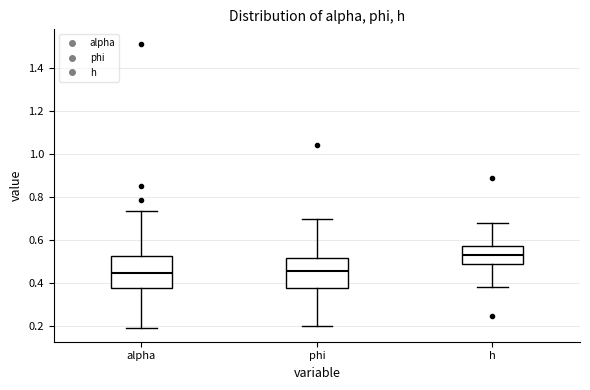

Reading left to right, read every box against the y-axis: the position of its median line, the range the box covers, and the ends of its whiskers. The values are not printed on the chart, so give them approximately, as read against the axis.

alpha: median 0.44, box 0.38 to 0.52, whiskers 0.20 to 0.74
phi: median 0.46, box 0.38 to 0.52, whiskers 0.20 to 0.70
h: median 0.52, box 0.50 to 0.58, whiskers 0.38 to 0.68